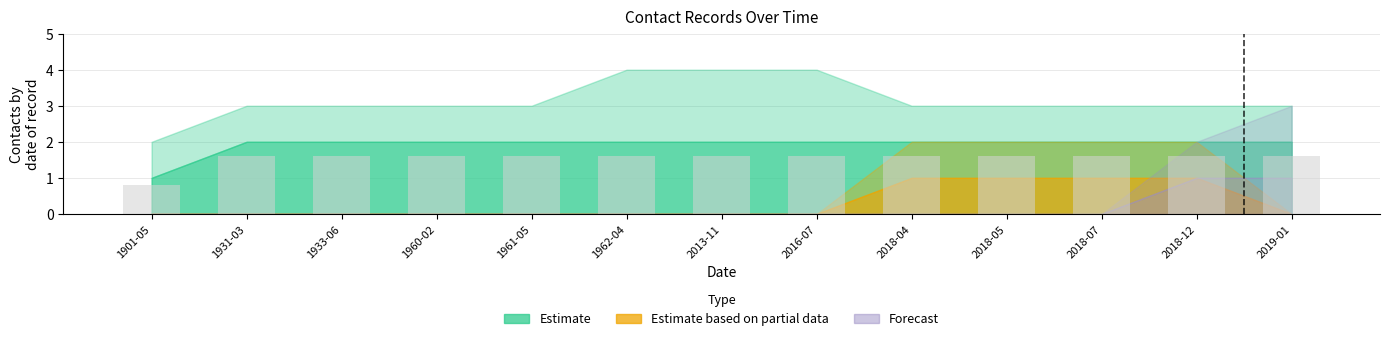

Where does the data first go above 1?

1931-03